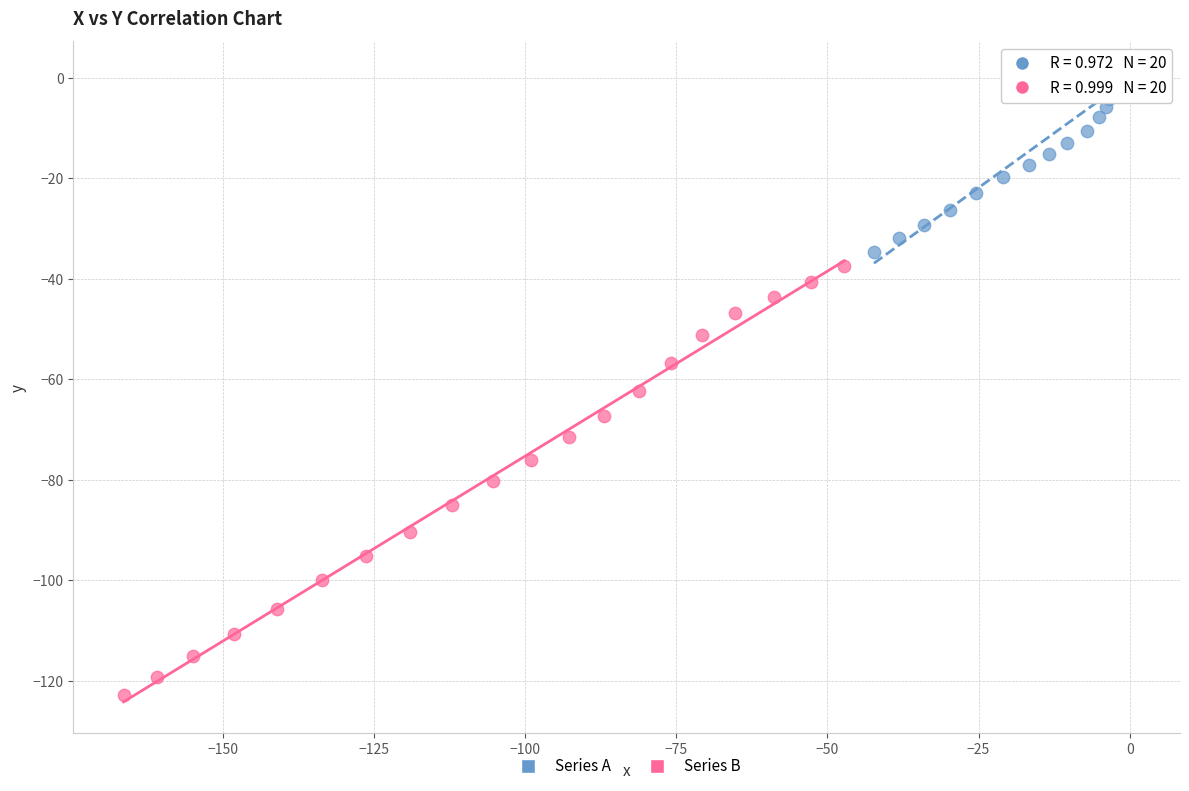

Which series reaches the minimum Y coordinate?

Series B